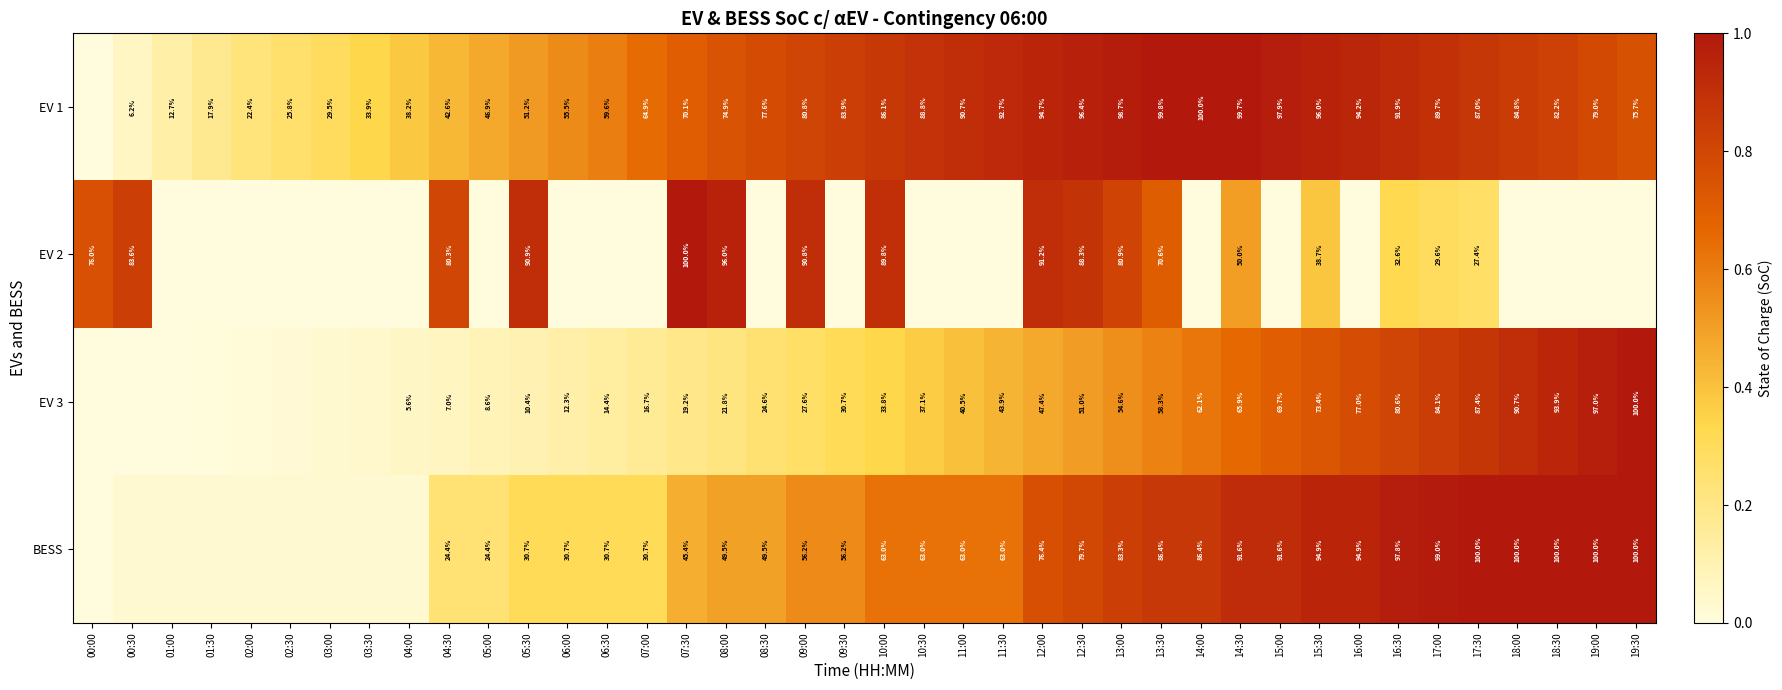

Is the value of BESS at 13:00 greater than the value of EV 3 at 14:30?

Yes